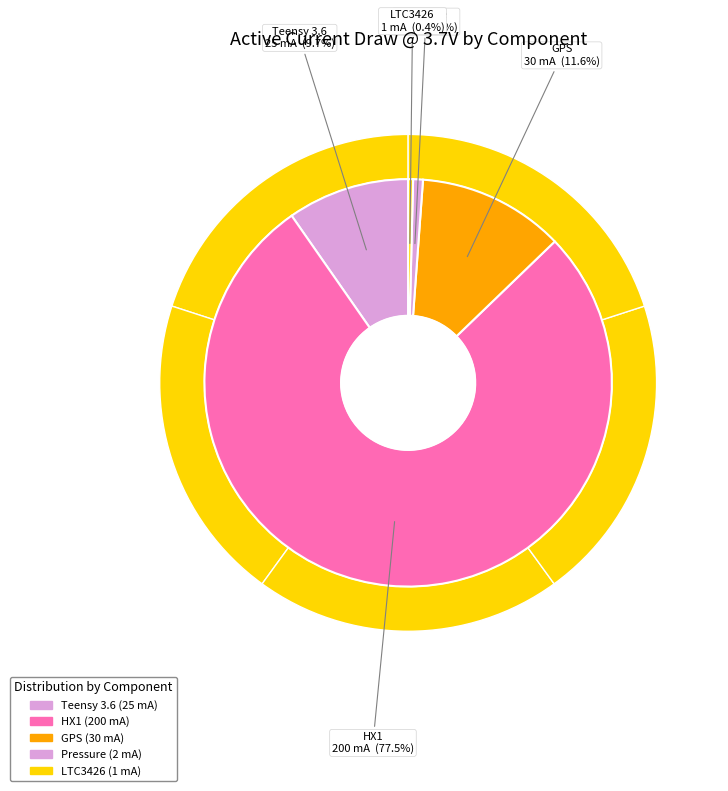

Rank the categories by value from highest to lowest.

HX1, GPS, Teensy 3.6, Pressure, LTC3426